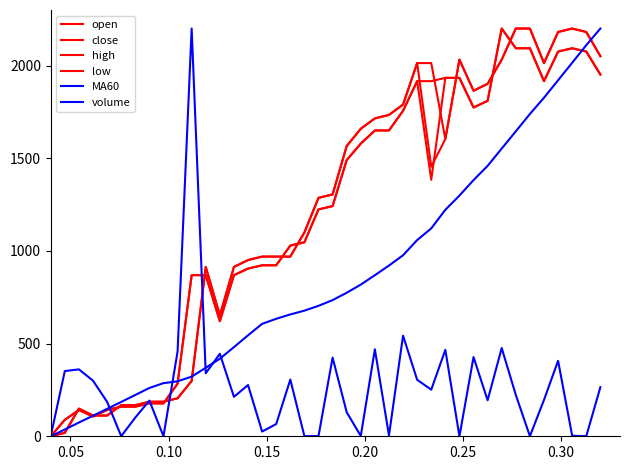

How many lines are shown in the chart?

6